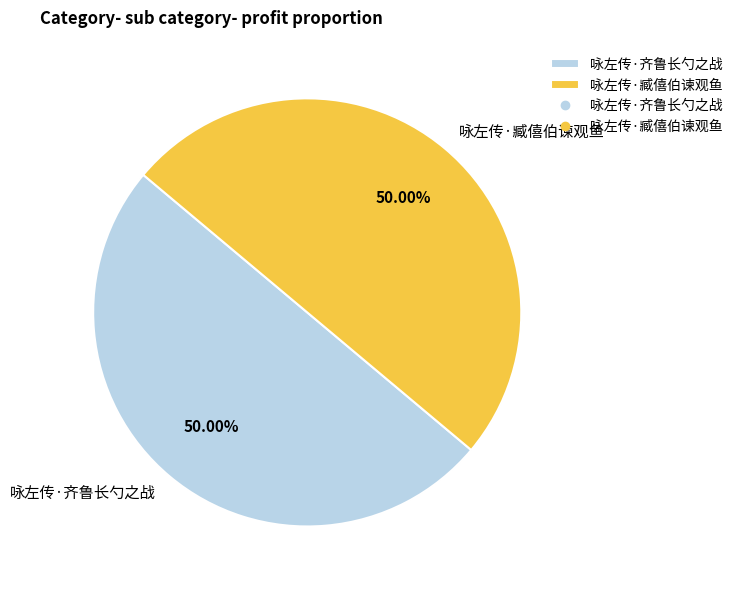

Count the number of slices in the pie.

2